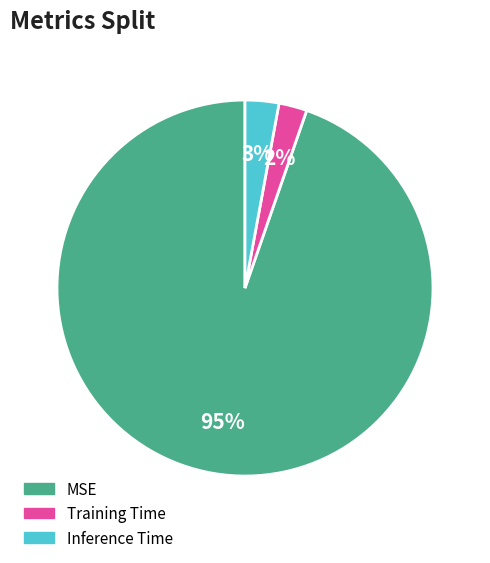

Is it true that Inference Time is 13% of the pie?

False